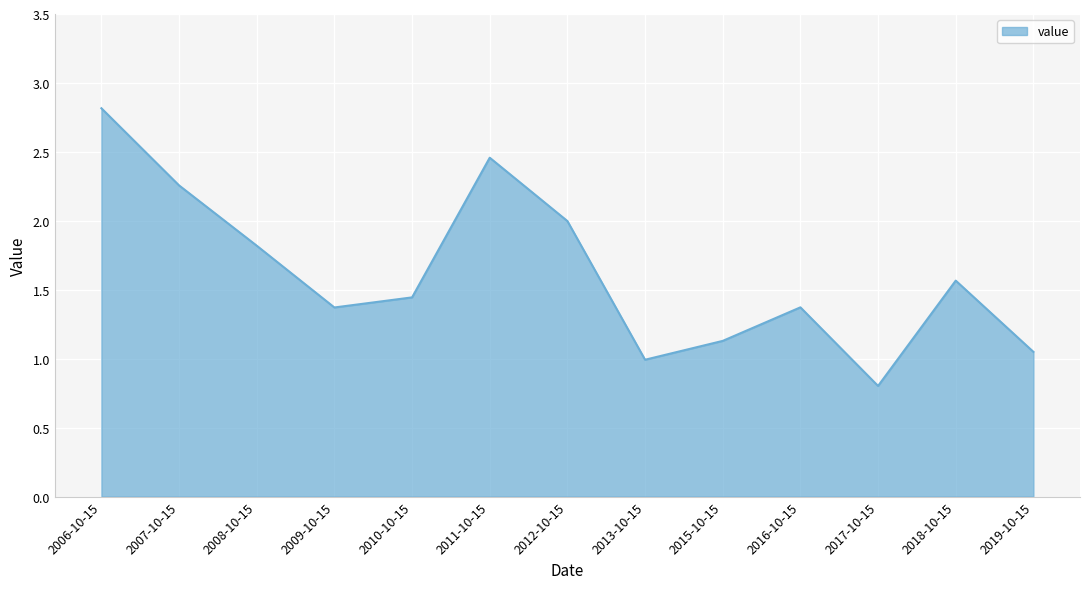

The chart shows a value of 1.8 at 2008-10-15. True or false?

True